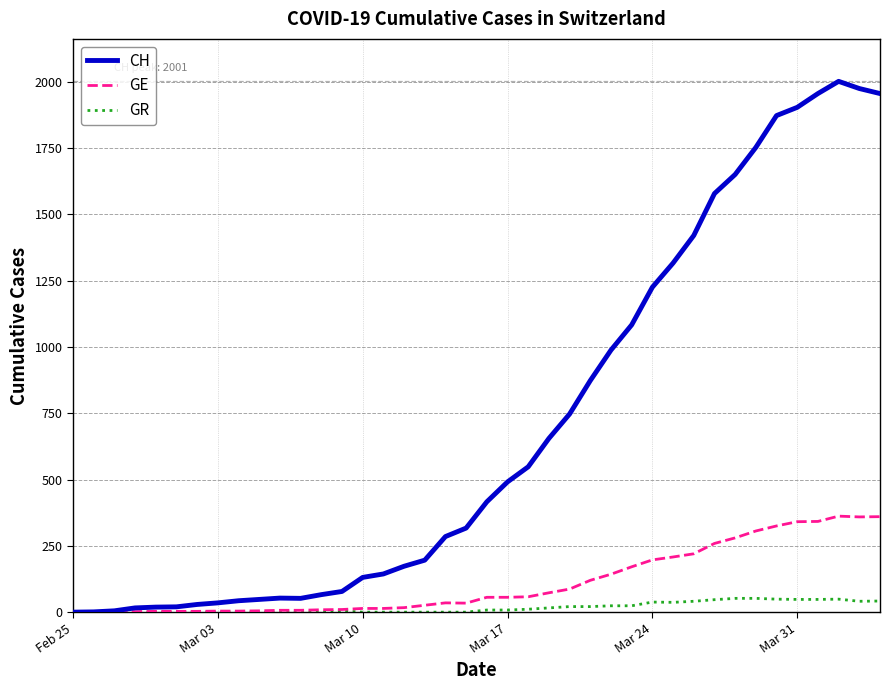

Which series has the widest spread of values?

CH